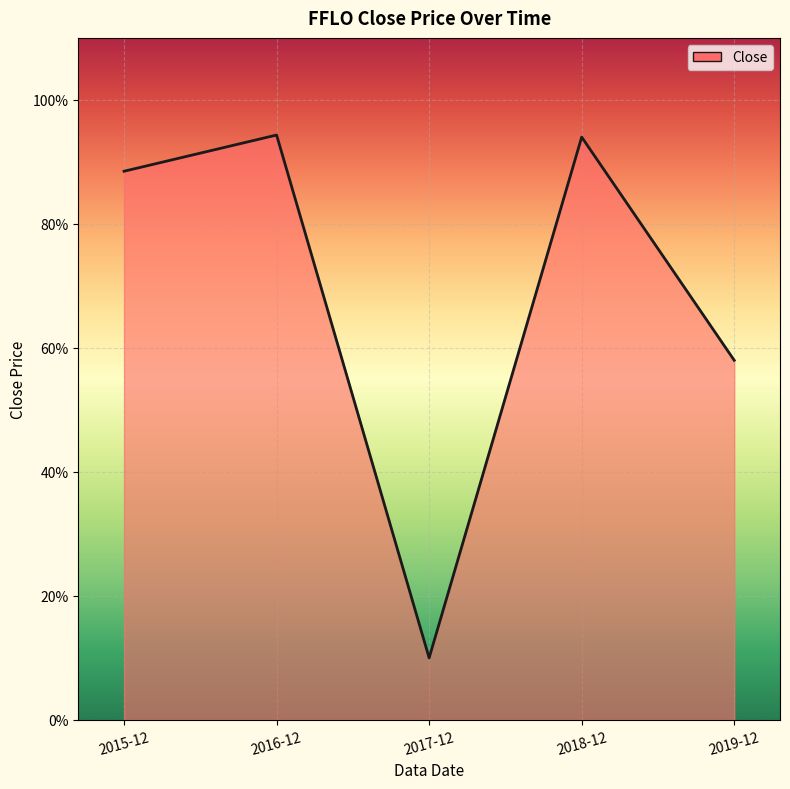

At which category does the data reach its first local peak?

2016-12